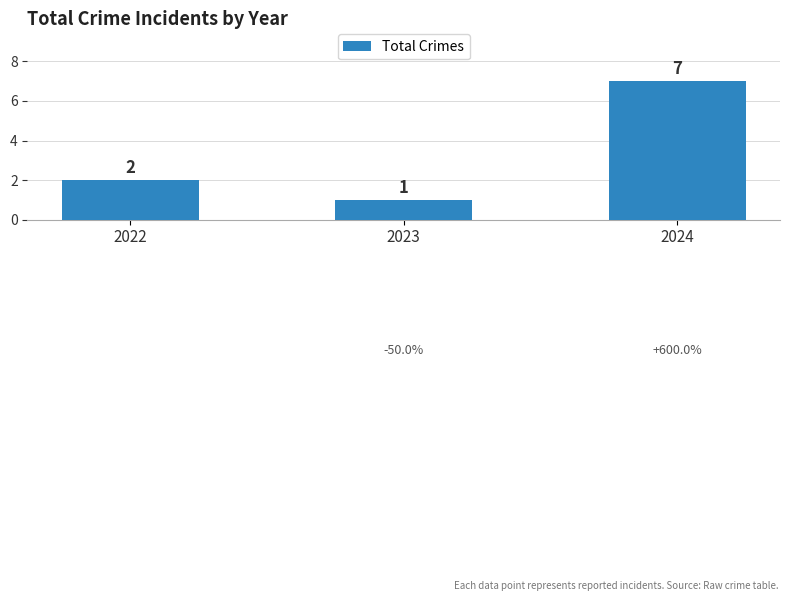

What is the value of the 1st bar from the left?

2